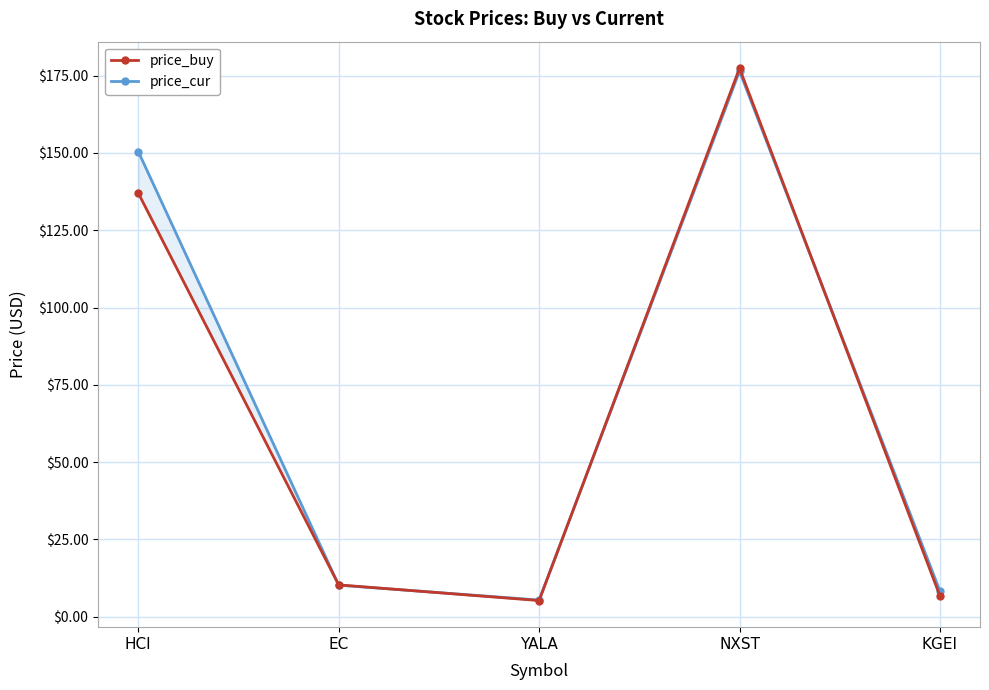

List the series in order of their overall mean, highest first.

price_cur, price_buy